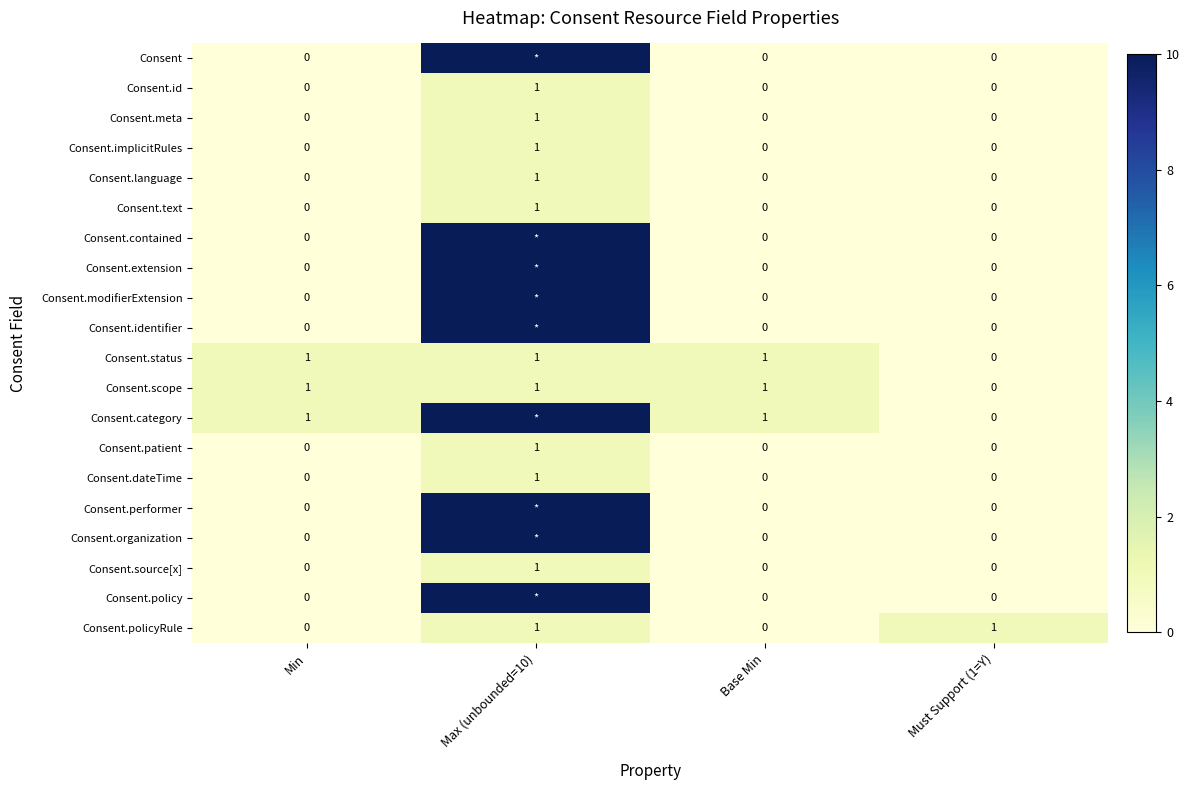

How many positive values does the Consent.dateTime series have?

1